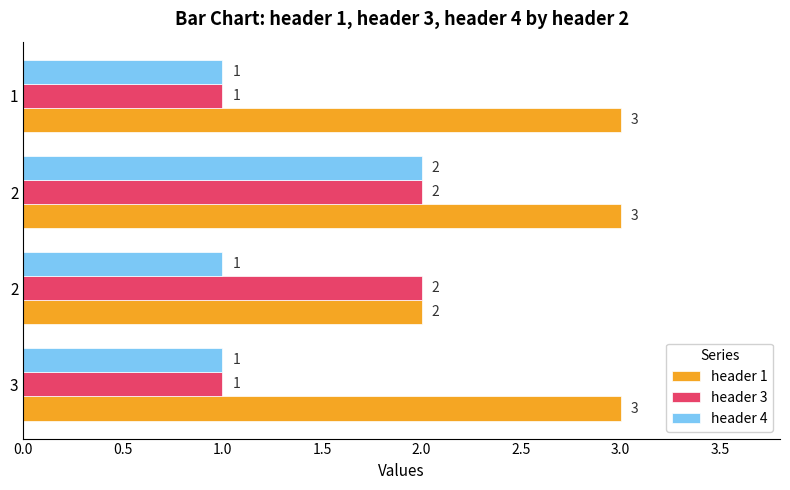

Count the number of categories in the chart.

4